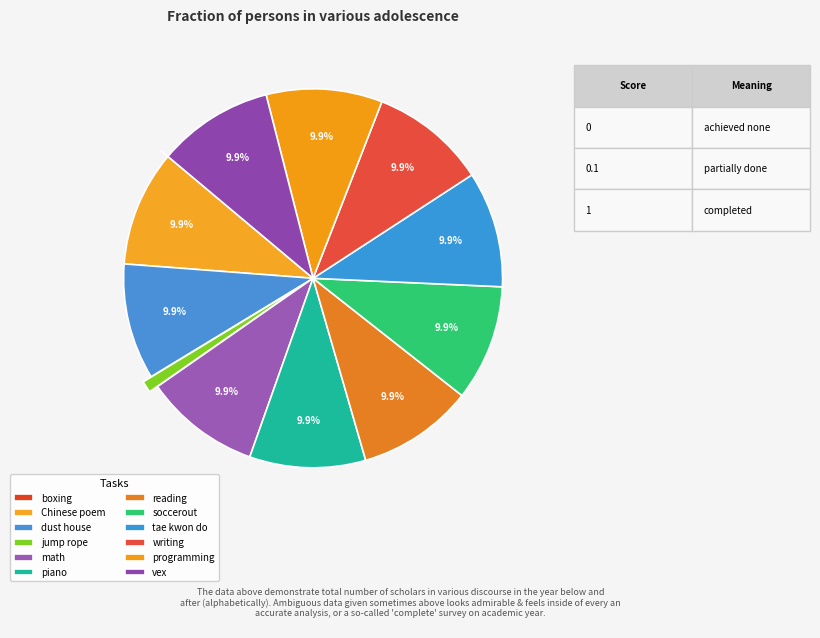

What percentage is the piano slice, to the nearest percent?

10%